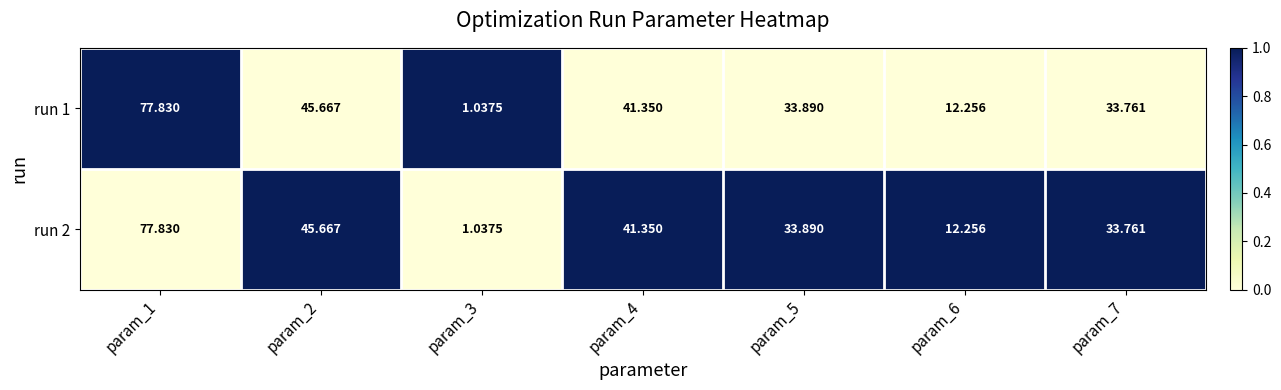

Is the value of run 1 at param_4 greater than the value of run 2 at param_1?

No